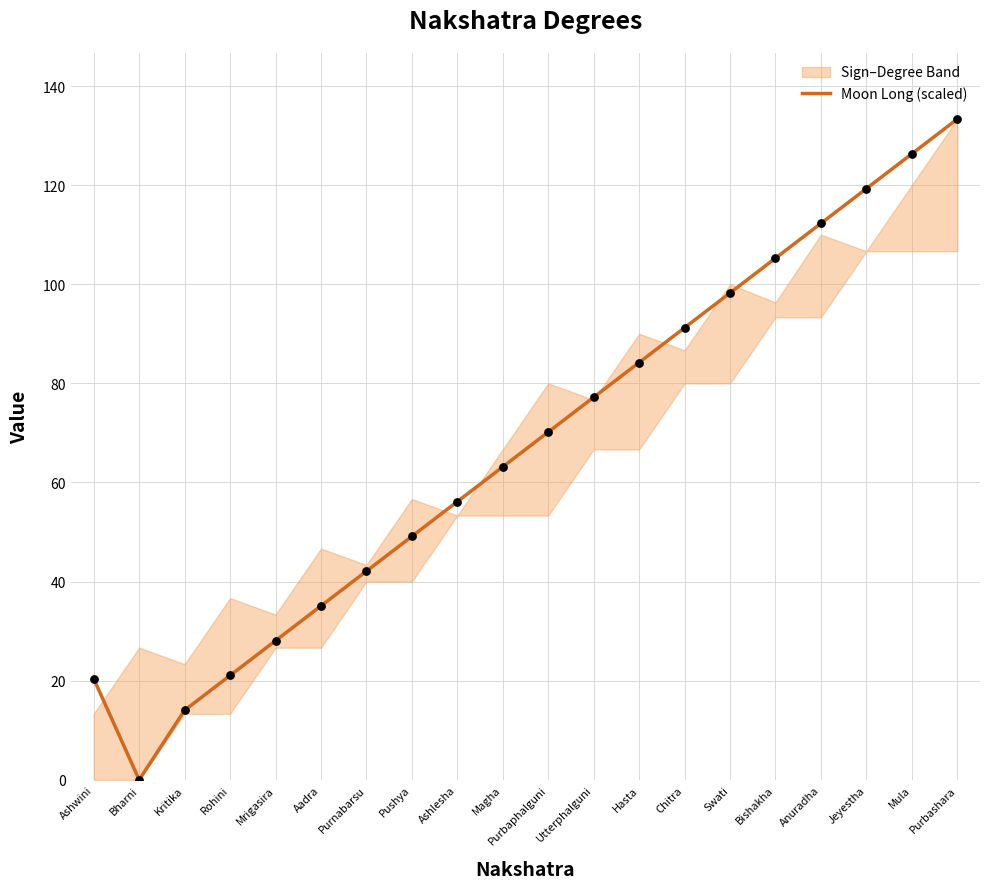

Between Kritika and Mrigasira, which is larger?

Mrigasira